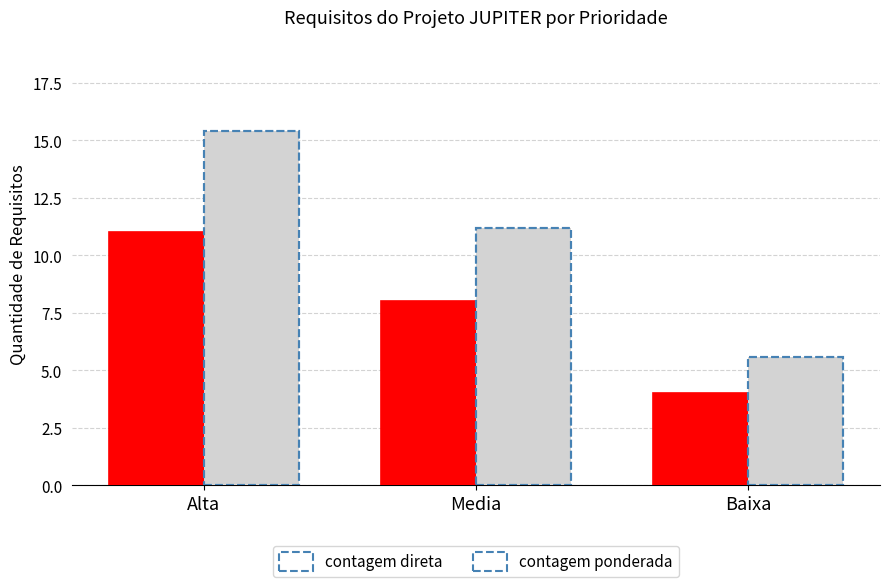

Which series has the widest spread of values?

contagem ponderada